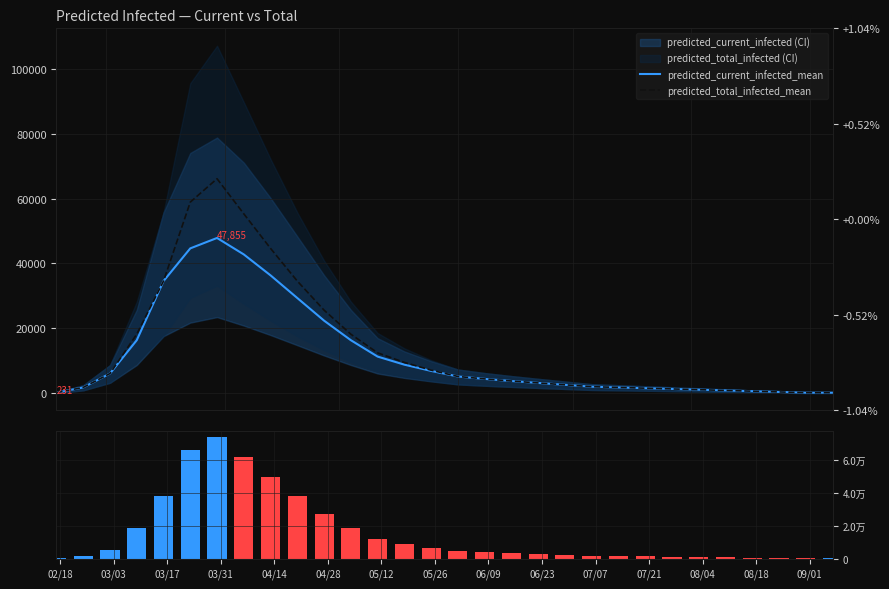

Where is predicted_total_infected (range) nearest to the value 37019?

03/17